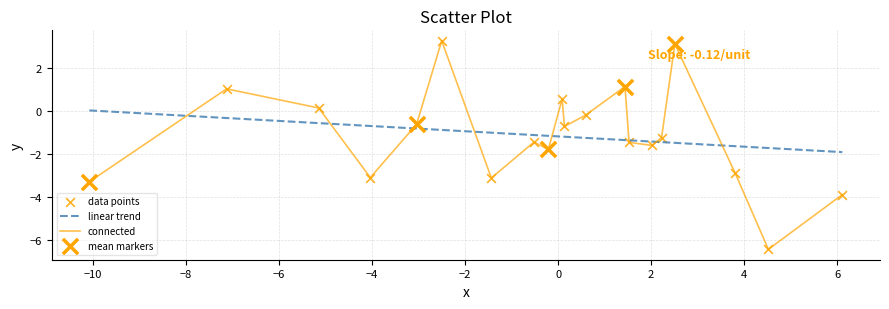

Which series has the largest range (max minus min)?

connected